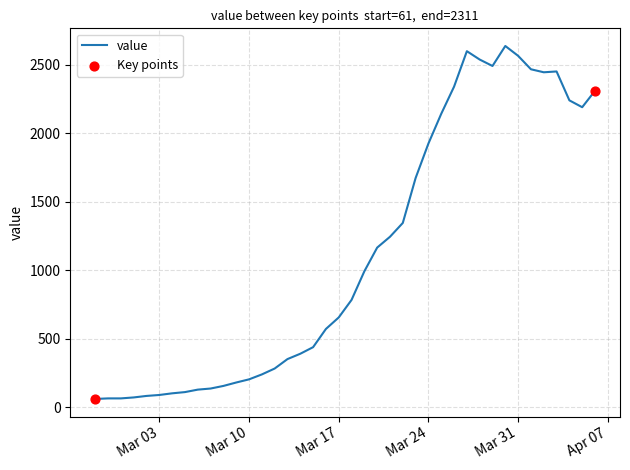

What is the difference between the maximum and minimum values?

2577